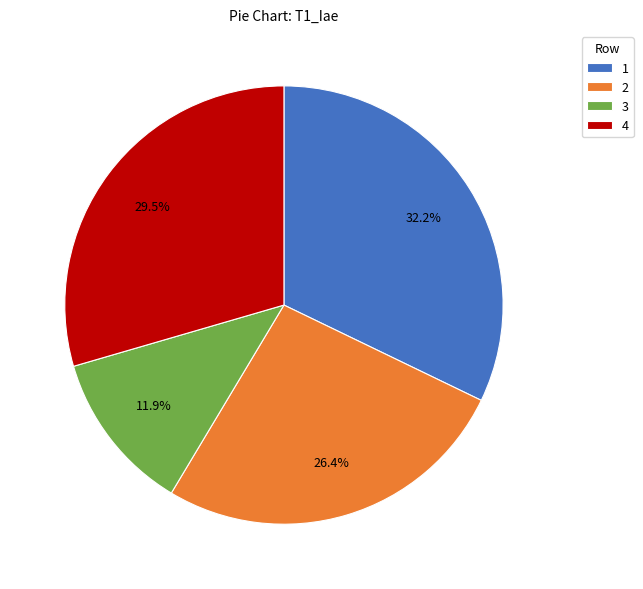

Rank the categories by value from highest to lowest.

1, 4, 2, 3